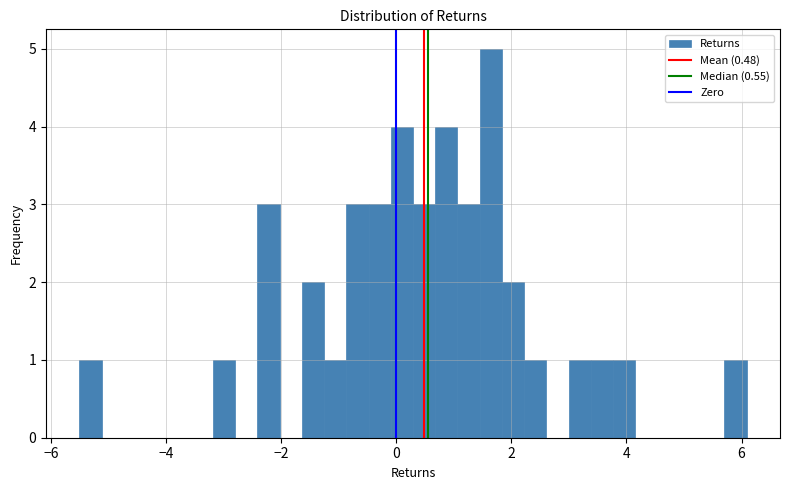

Read against the x-axis, roughly where is the centre of the tallest bar?

1.6